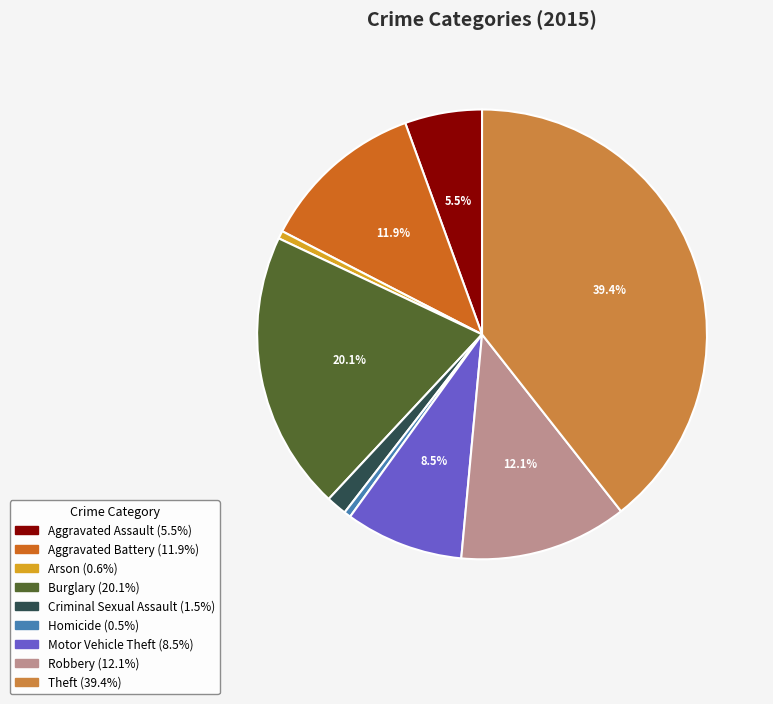

Which has a higher value, Criminal Sexual Assault or Theft?

Theft